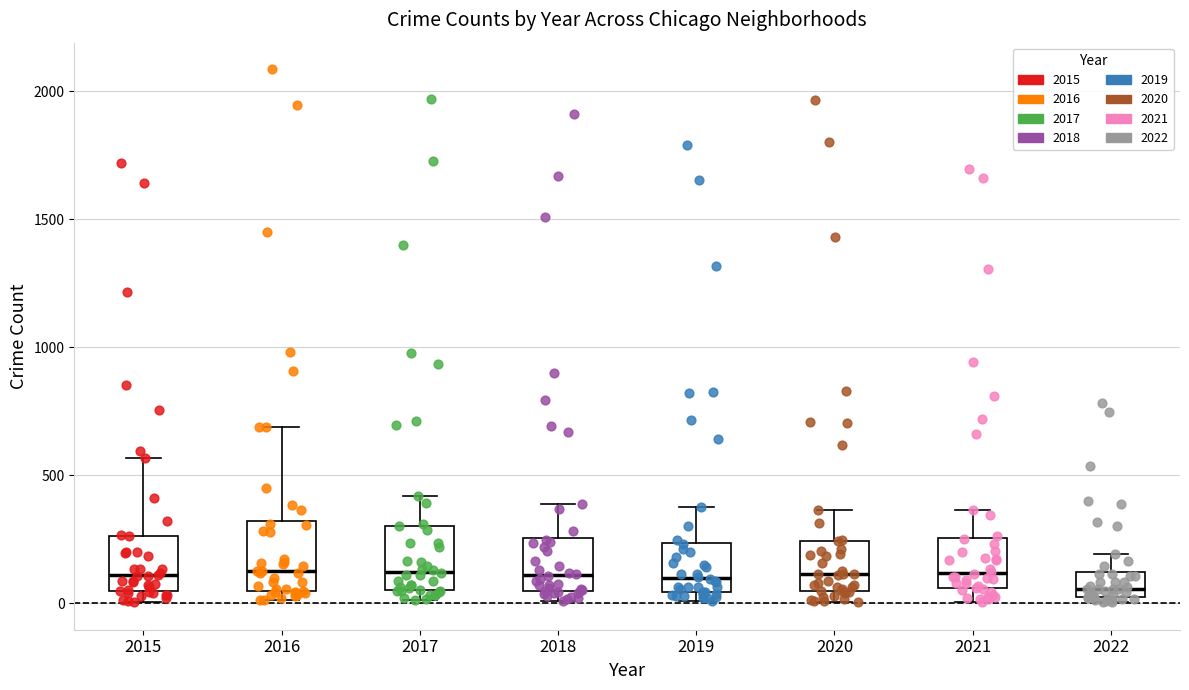

Reading left to right, transcribe this box plot: for each box, give where its median line is, the range the box spans, and where its two whiskers end, as read against the y-axis. The values are not printed on the chart, so give them approximately, as read against the axis.

2015: median 100, box 50 to 250, whiskers 0 to 550
2016: median 150, box 50 to 300, whiskers 0 to 700
2017: median 100, box 50 to 300, whiskers 0 to 400
2018: median 100, box 50 to 250, whiskers 0 to 400
2019: median 100, box 50 to 250, whiskers 0 to 400
2020: median 100, box 50 to 250, whiskers 0 to 350
2021: median 100, box 50 to 250, whiskers 0 to 350
2022: median 50, box 0 to 100, whiskers 0 (just below the box's lower edge) to 200